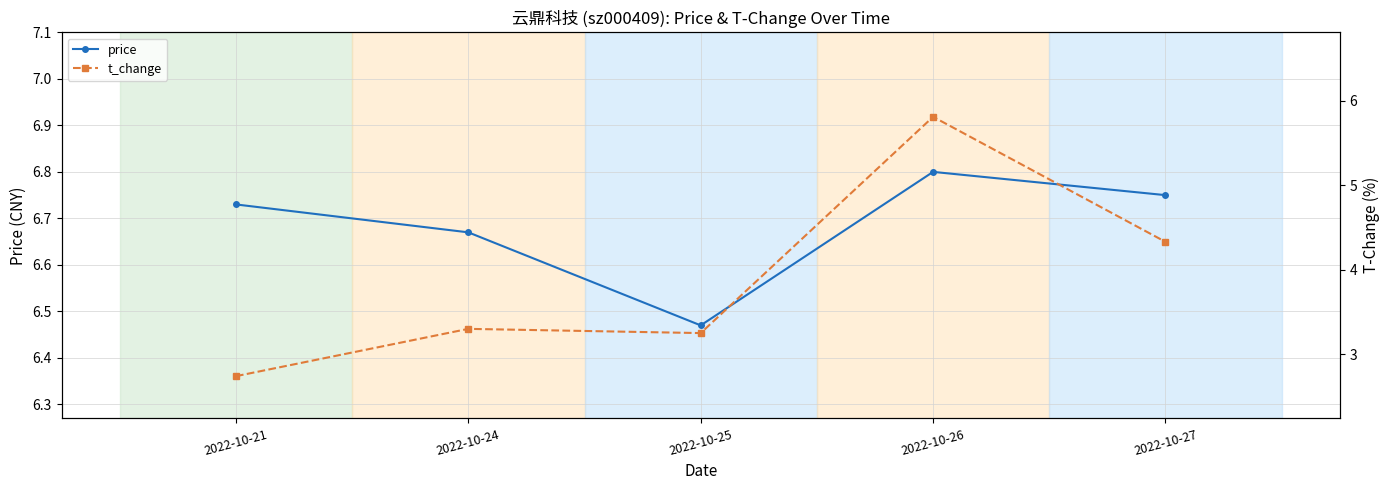

How many interior local valleys does the t_change series have?

1